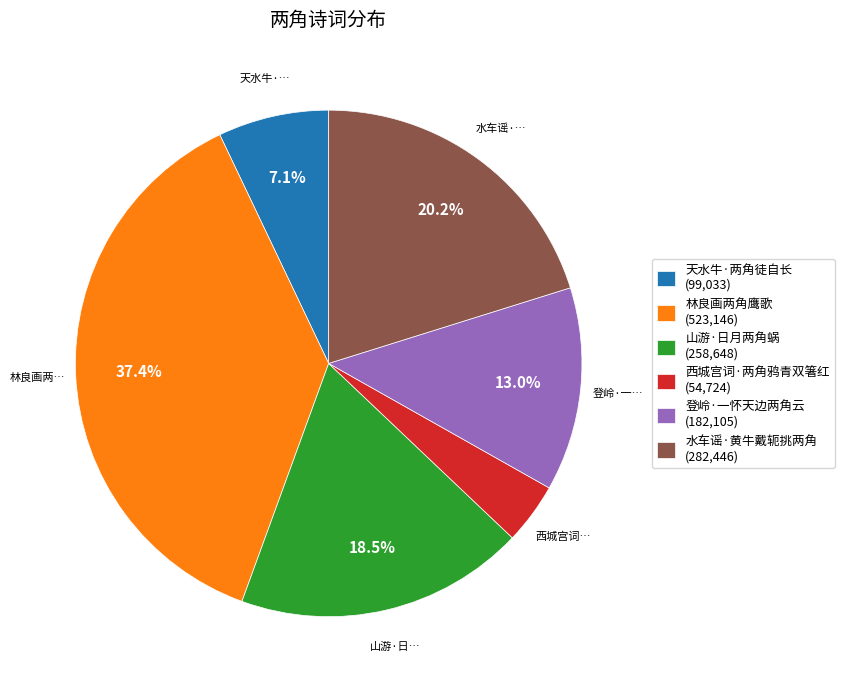

Does 山游·日月两角蜗 account for over 50% of the chart?

No